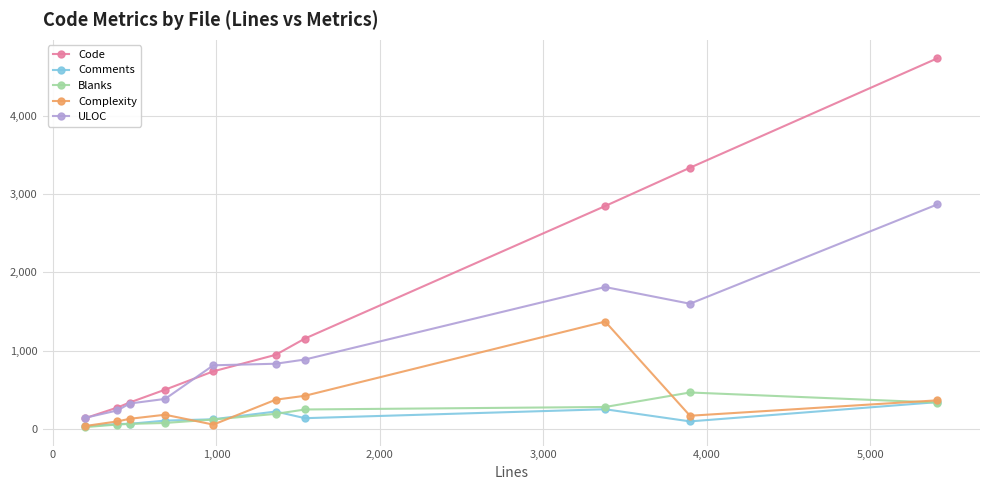

Which series has the largest range (max minus min)?

Code